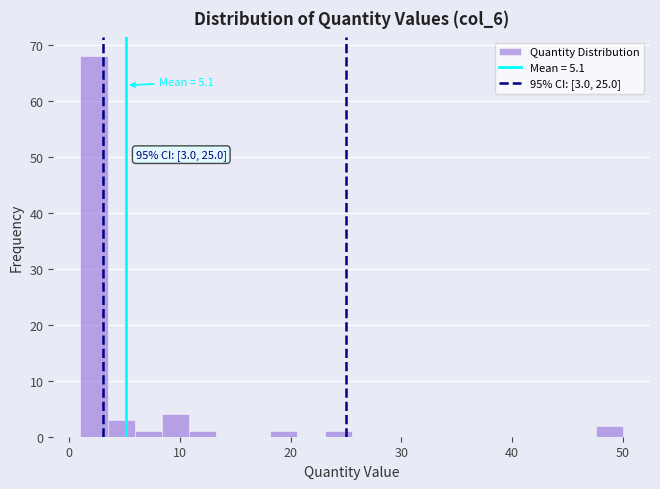

Read against the x-axis, roughly where is the centre of the tallest bar?

2